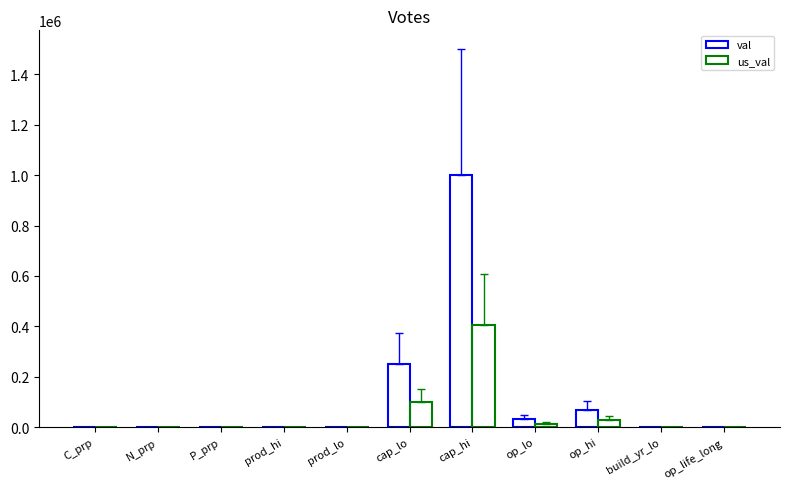

Read the val value at cap_lo.

250000.0